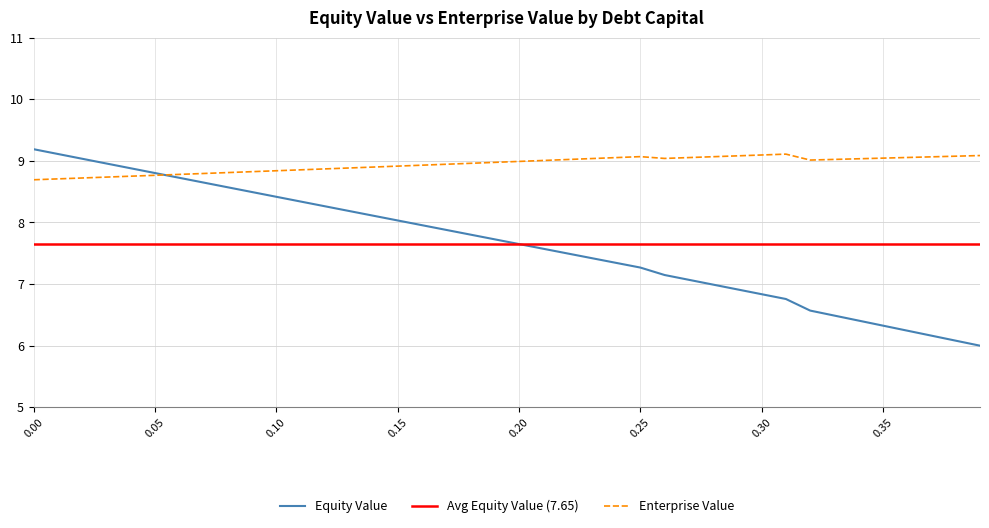

What is the minimum value shown in the chart?

6.0